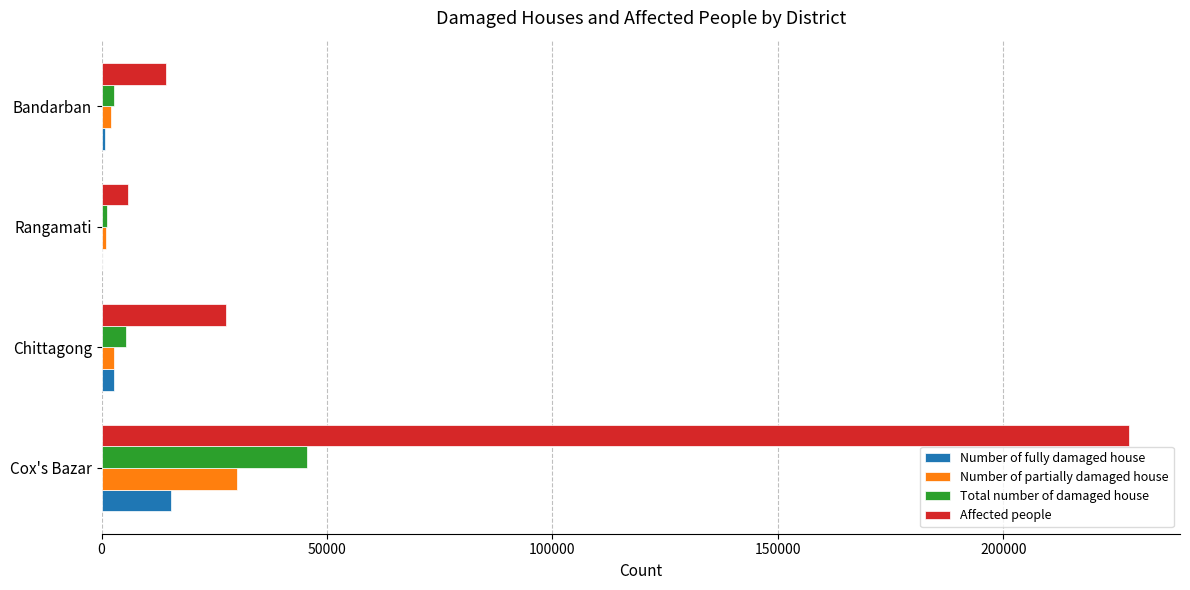

What is the total value across all series at Cox's Bazar?

318920